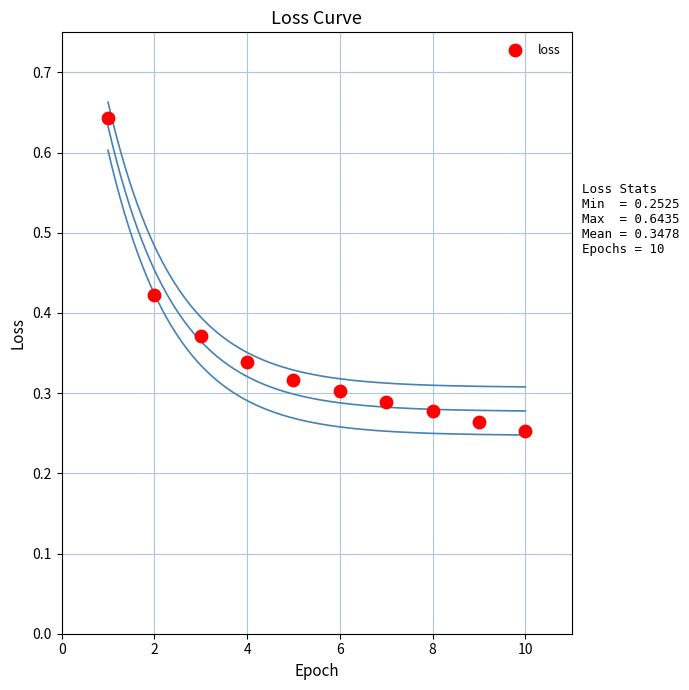

What is the average X value?

5.5